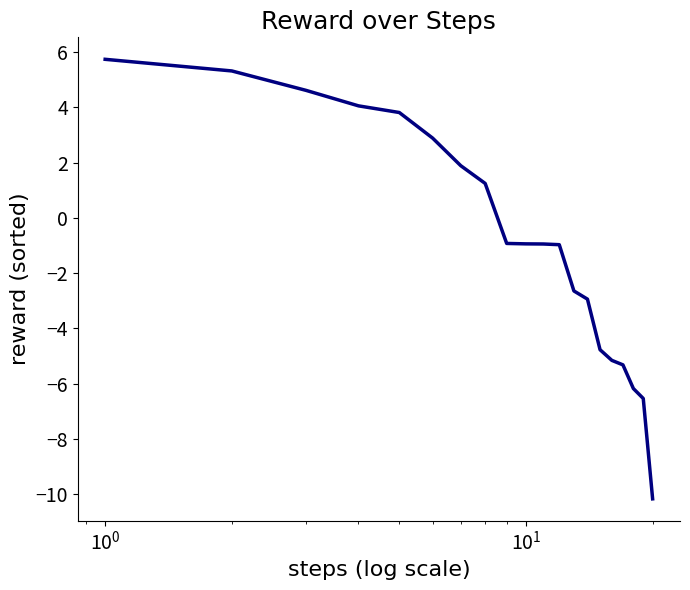

What is the smallest value displayed?

-10.2